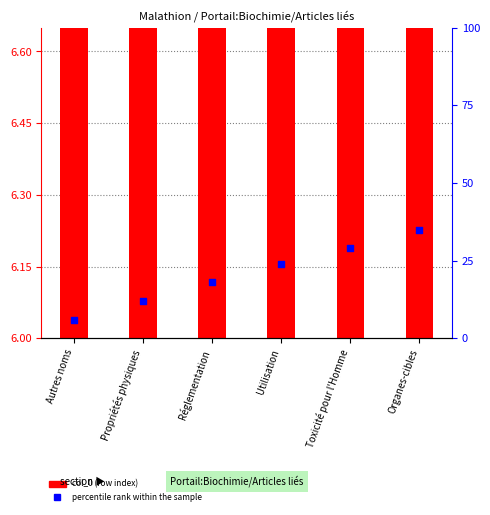

Which series has the largest Y range (max minus min)?

percentile rank within the sample